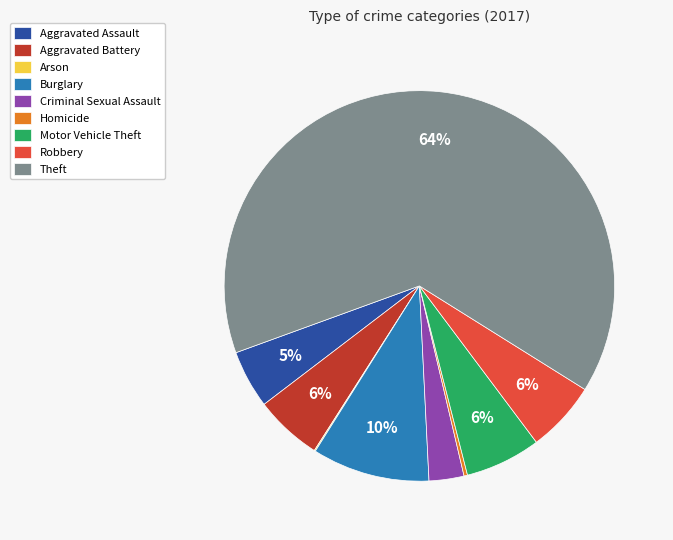

Does Robbery account for over 50% of the chart?

No